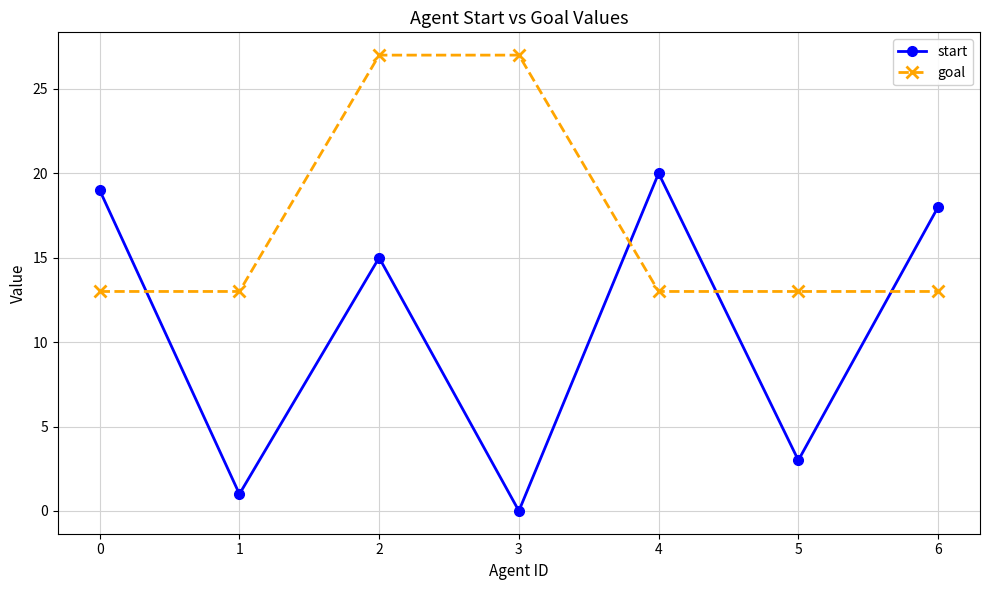

What is the value of the goal point at the 4th from the left?

27